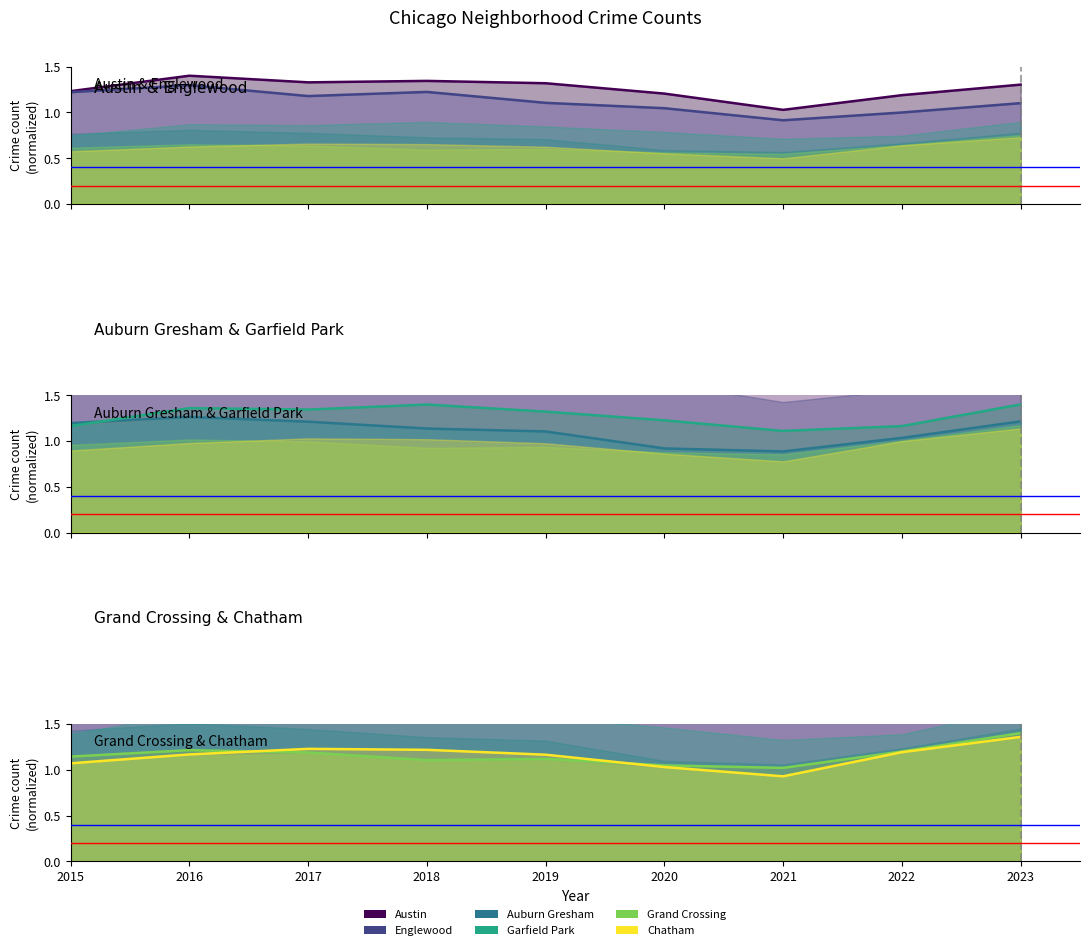

What is the sum of the Grand Crossing values at 2023 and 2019?

2.5